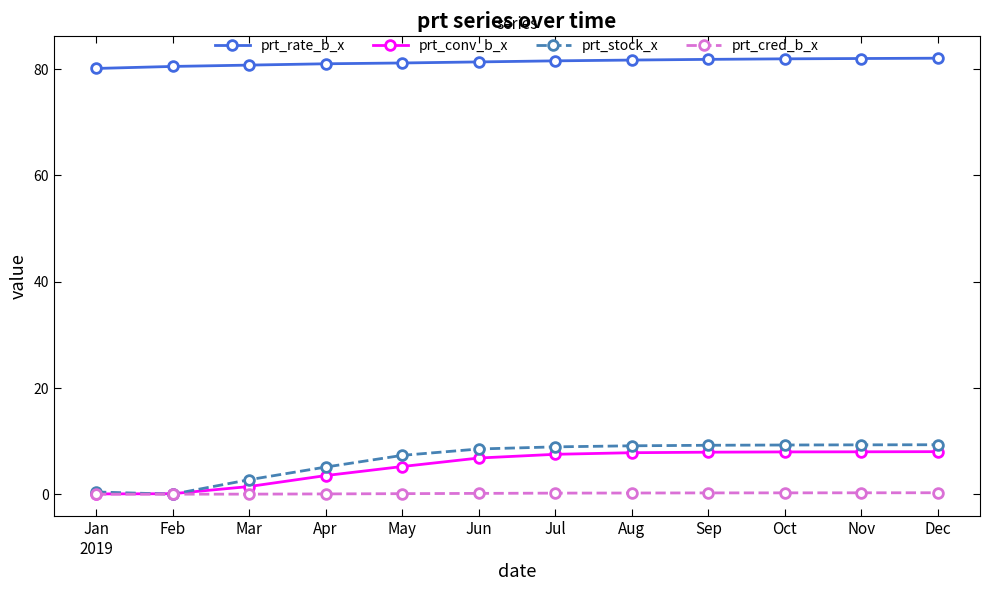

True or false: prt_stock_x has a value of 9.1 at Aug.

True